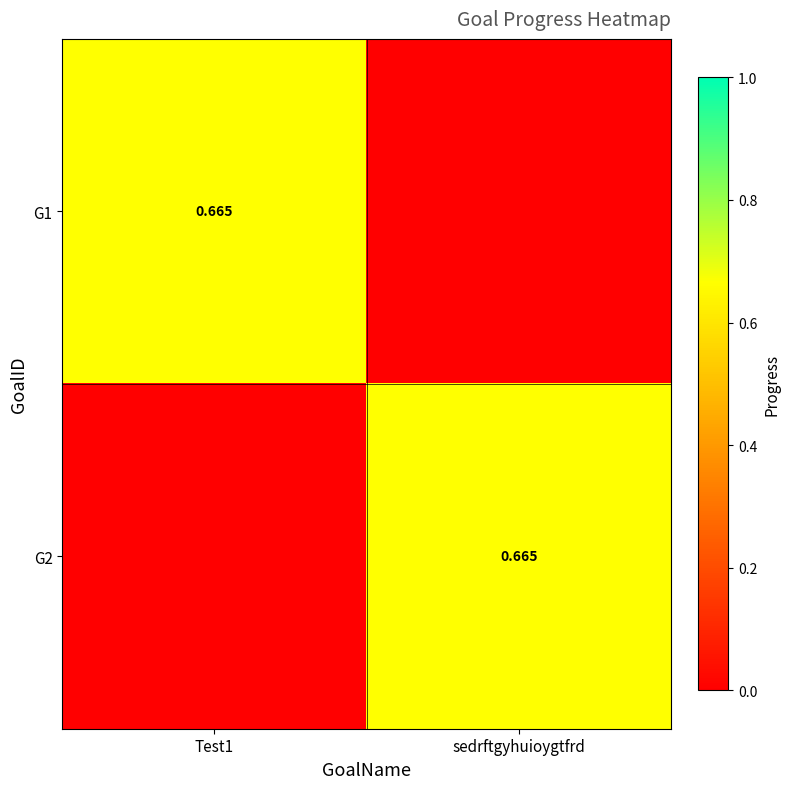

How many G2 values are between 0 and 1?

2